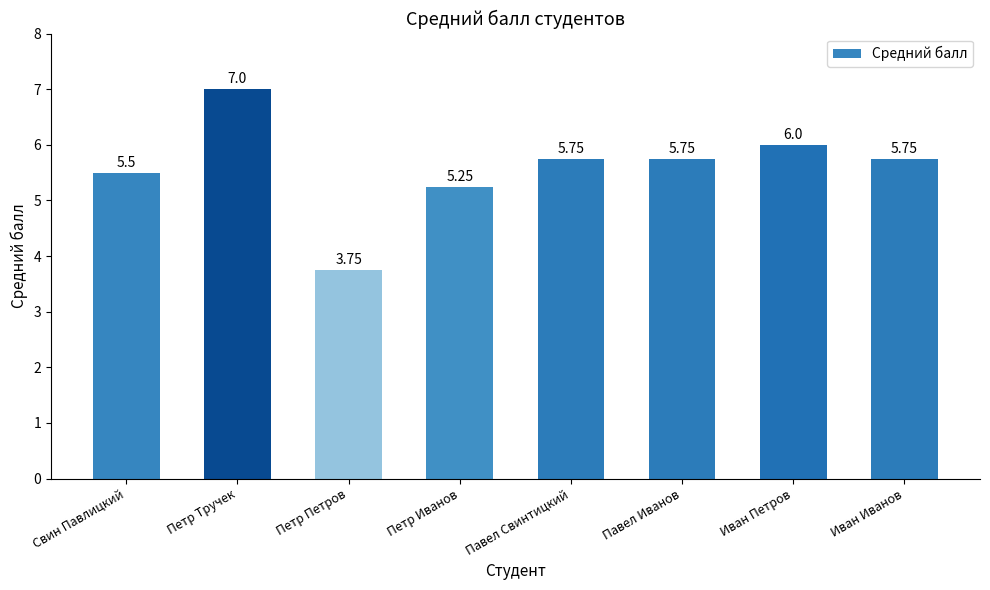

How many values are below 5?

1